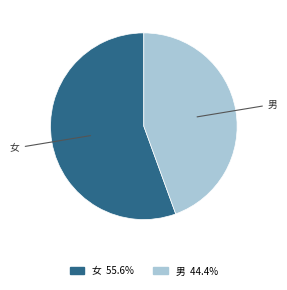

Is there any slice that represents more than half of the pie?

Yes